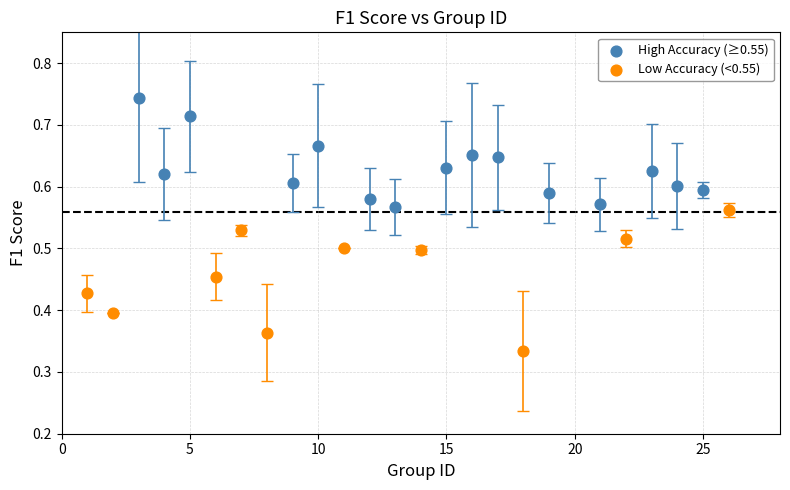

Which series has the largest Y range (max minus min)?

Low Accuracy (<0.55)